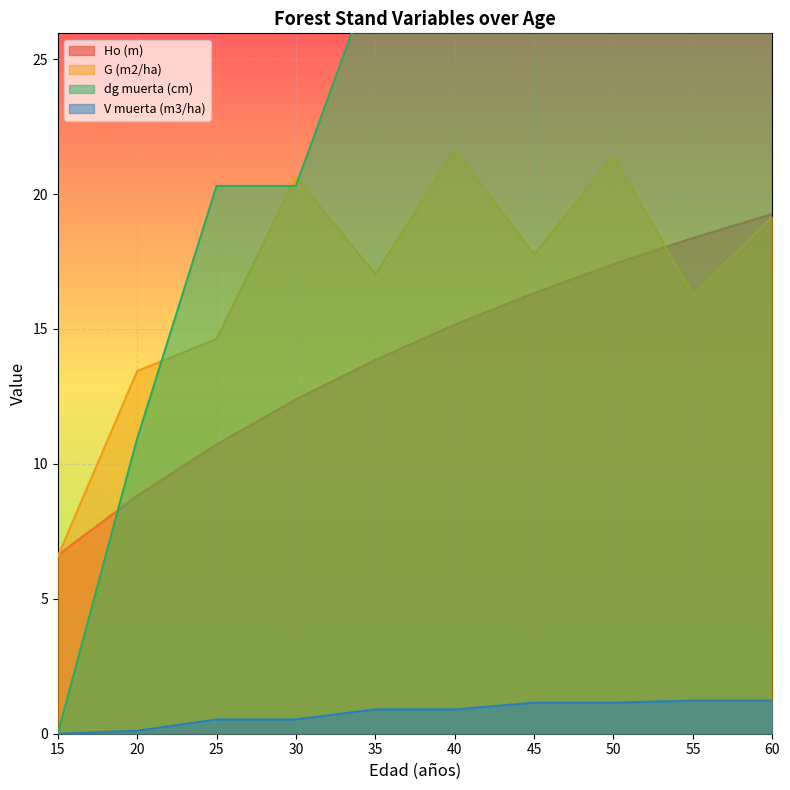

How many lines are shown in the chart?

4